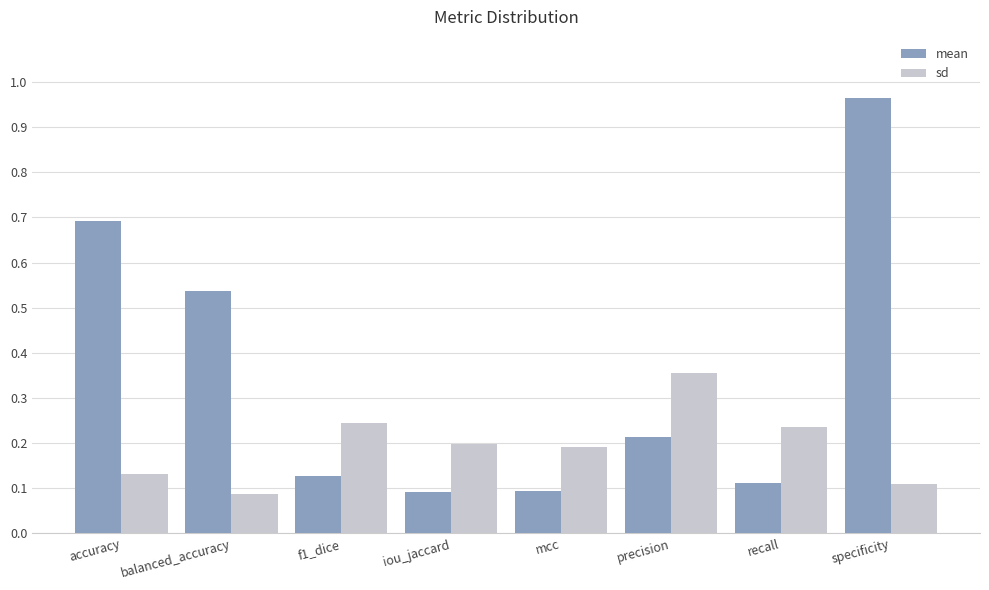

List the series in order of their peak value, lowest first.

sd, mean